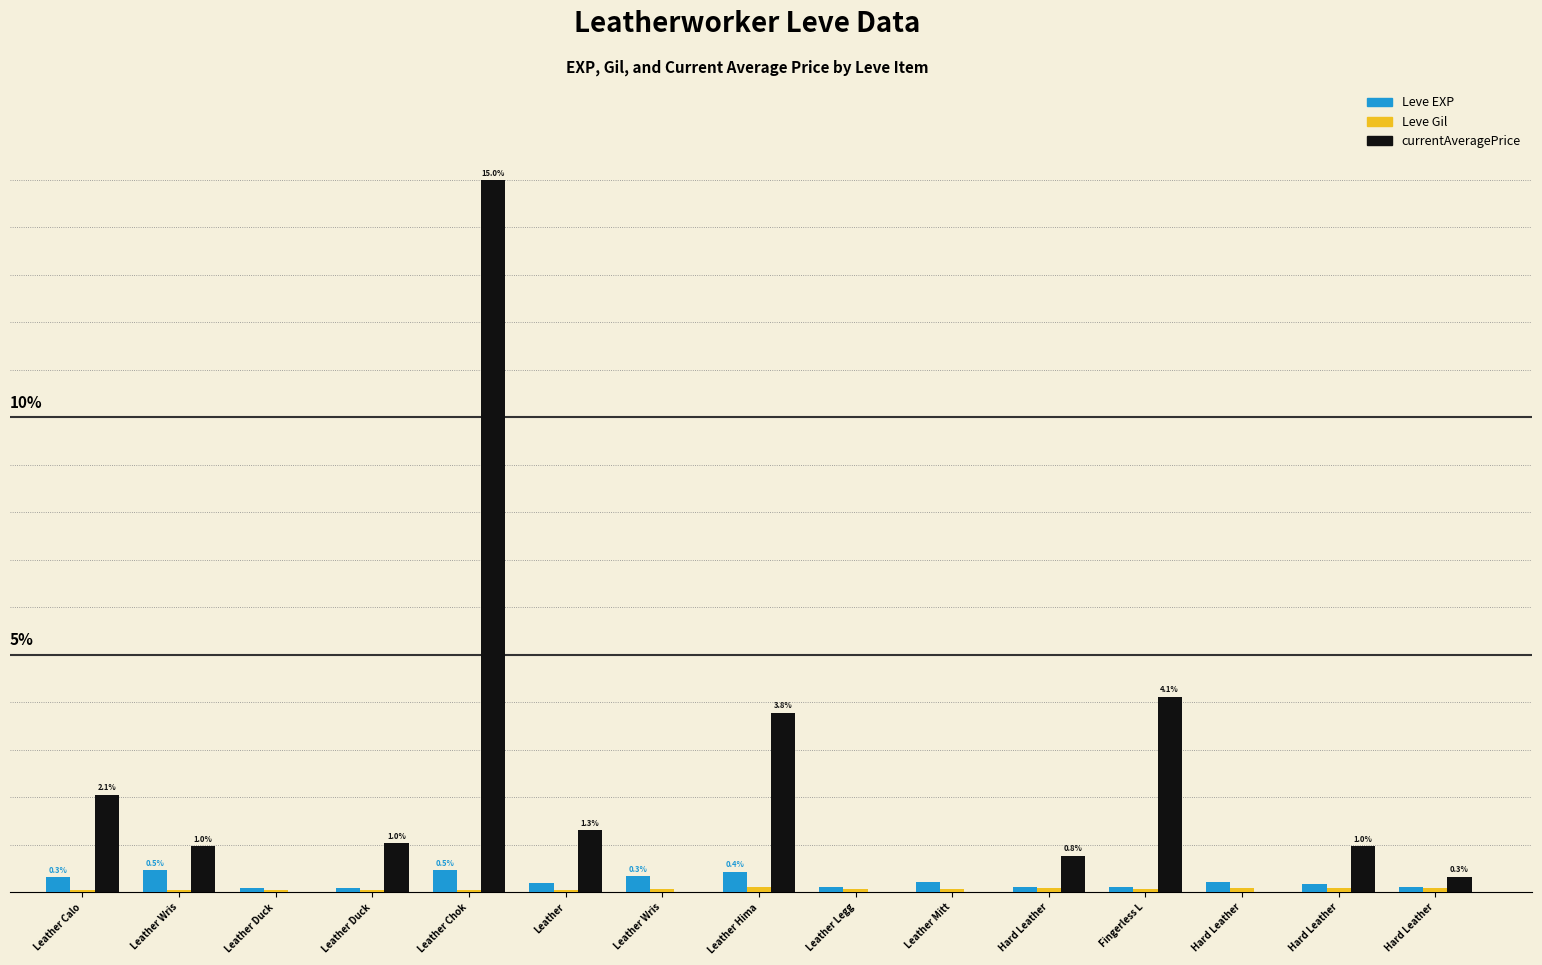

How many positive values does the currentAveragePrice series have?

10